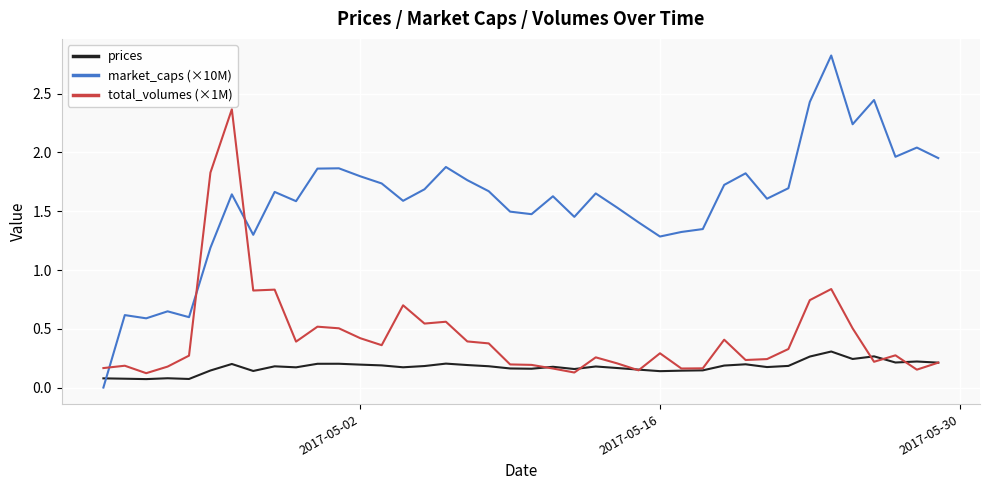

What is the sum of all market_caps (×10M) values?

63.0